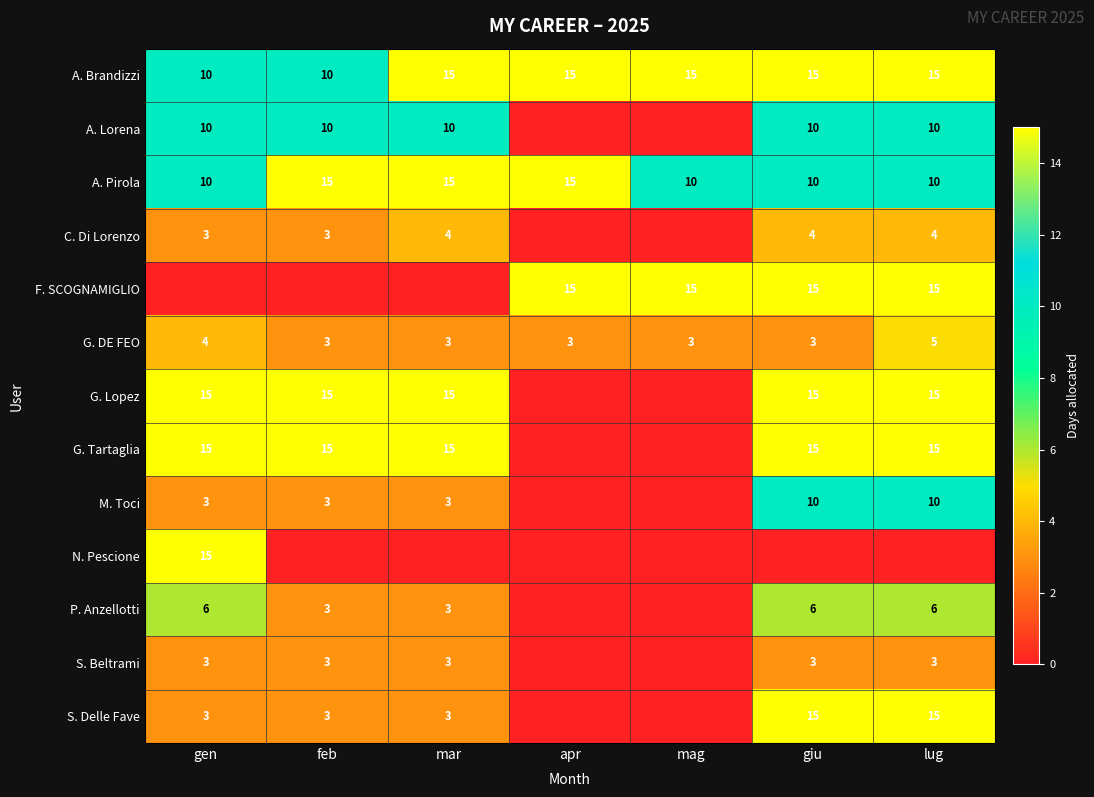

What is the difference between the highest and lowest values at mag?

15